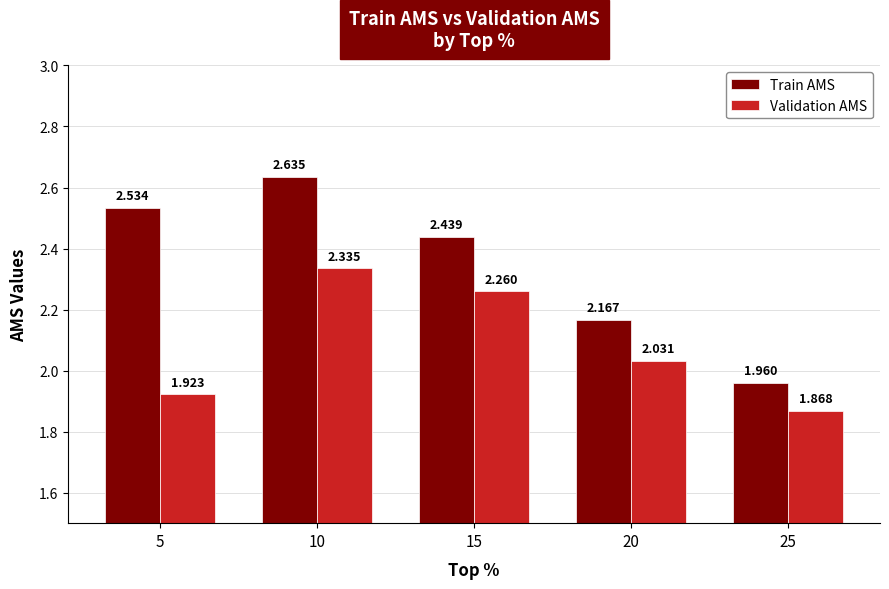

List the labels in order of Validation AMS value, smallest first.

25, 5, 20, 15, 10